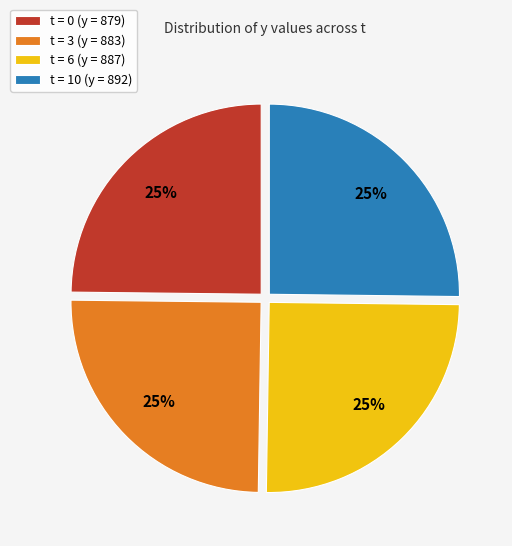

Approximately how many times larger is the value at t = 3 (y = 883) compared to t = 6 (y = 887)?

1.0